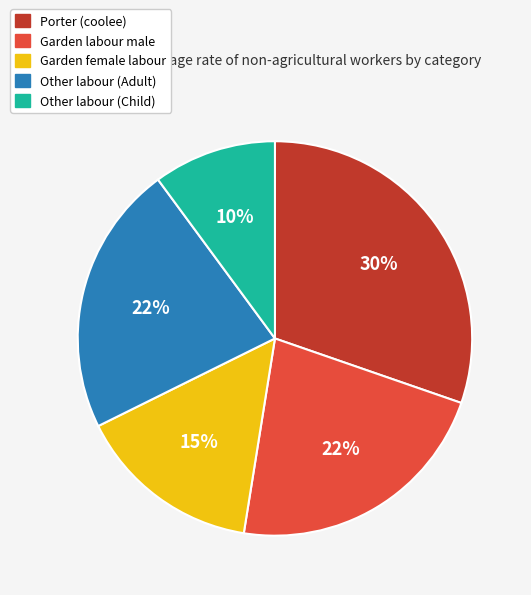

To the nearest percent, what is the average slice percentage?

20%